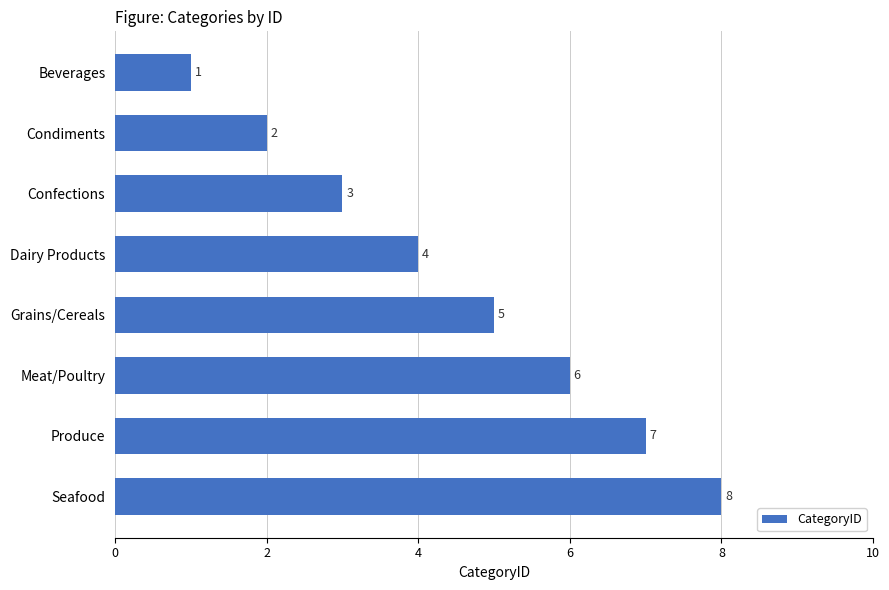

What is the sum of all values?

36